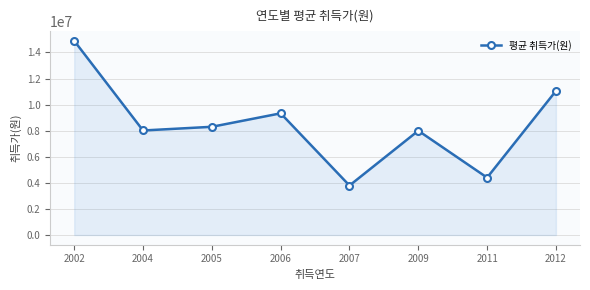

At which category does the data reach its first local peak?

2006